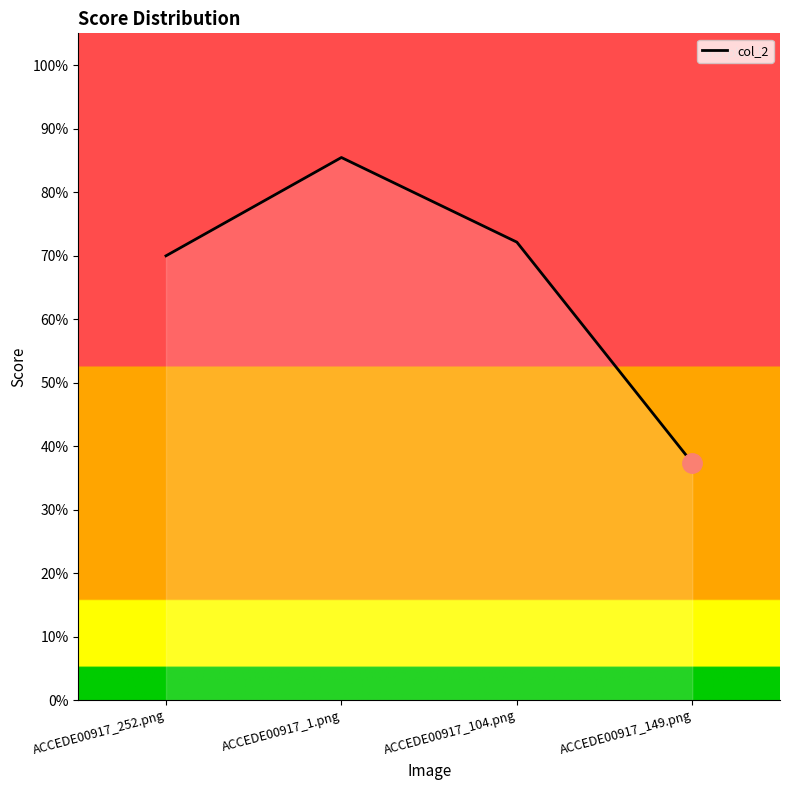

Does the chart display data point markers on the line(s)?

No